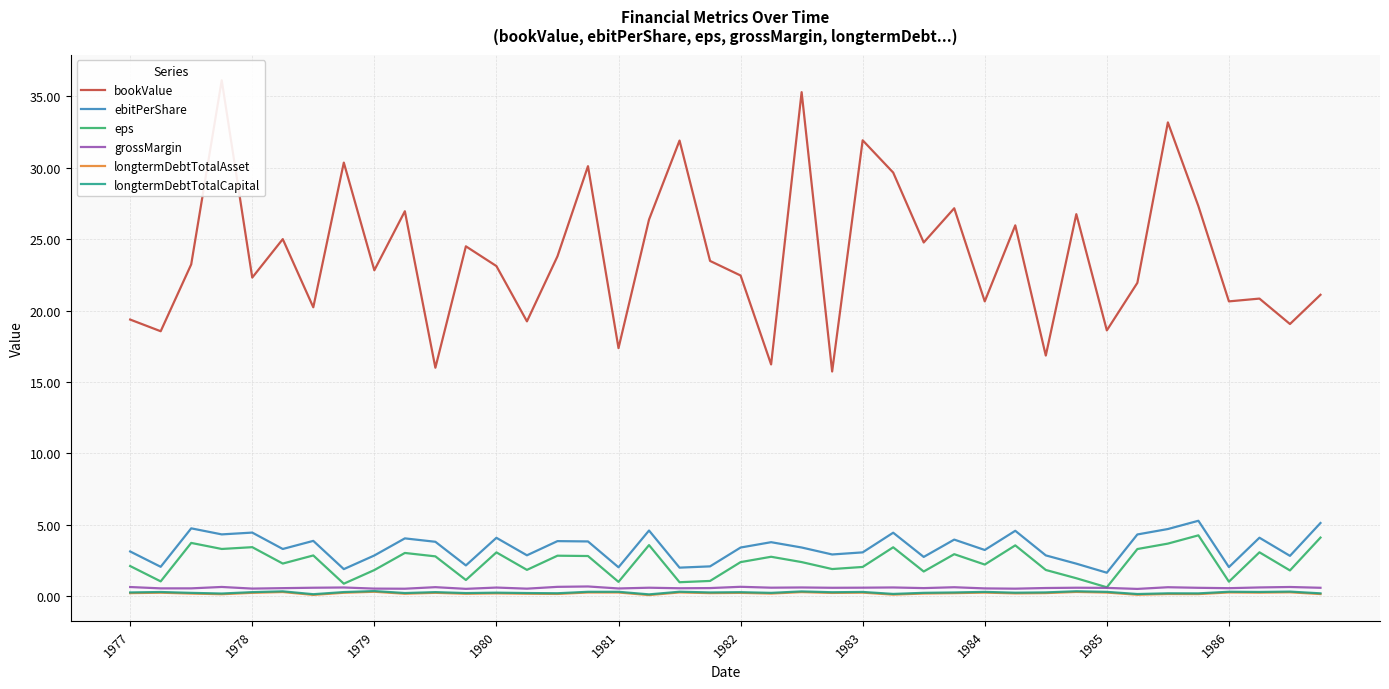

True or false: eps and ebitPerShare intersect in this chart.

False